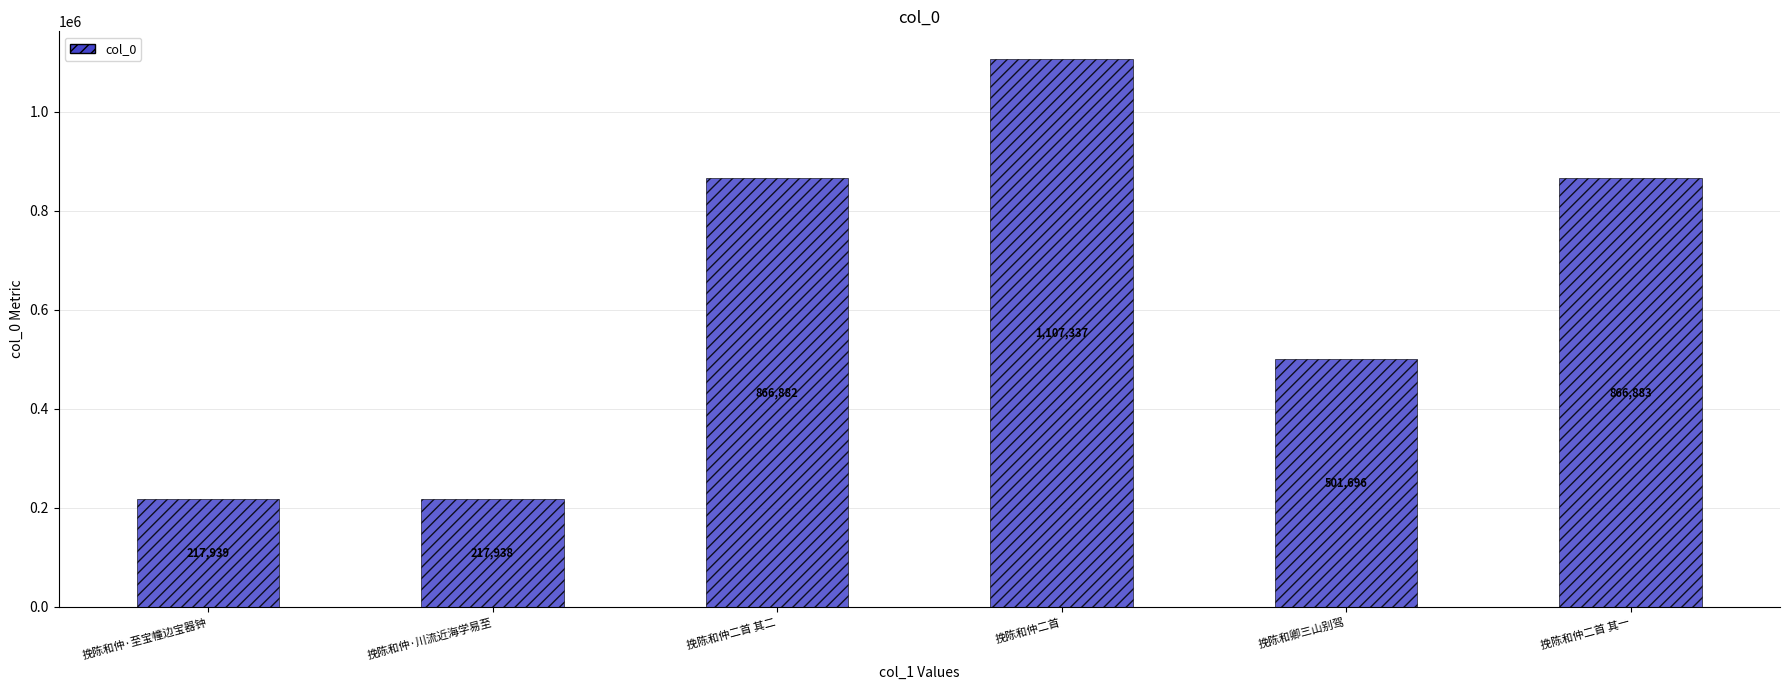

List the labels in order of value, smallest first.

挽陈和仲·川流近海学易至, 挽陈和仲·至宝幢边宝器钟, 挽陈和卿三山别驾, 挽陈和仲二首 其二, 挽陈和仲二首 其一, 挽陈和仲二首